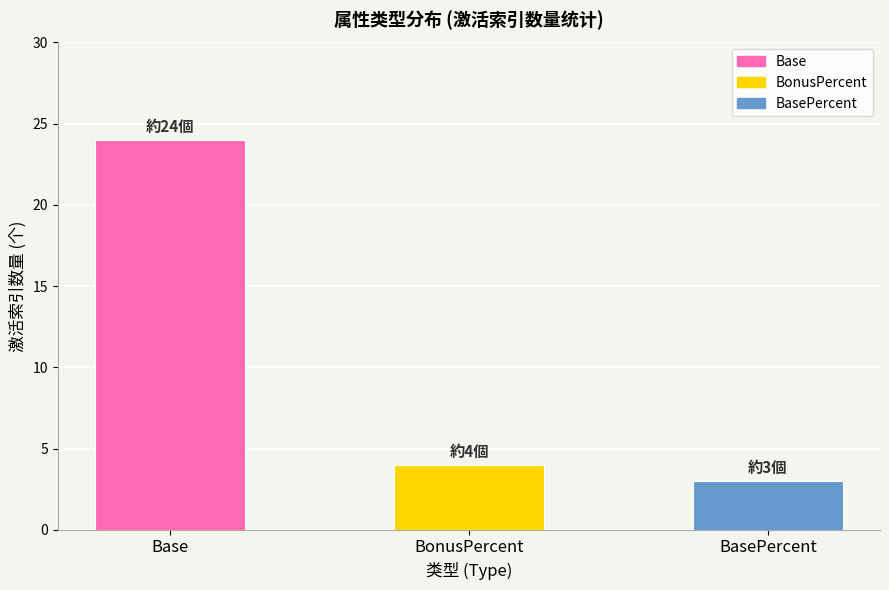

At which label is the value closest to 13?

BonusPercent